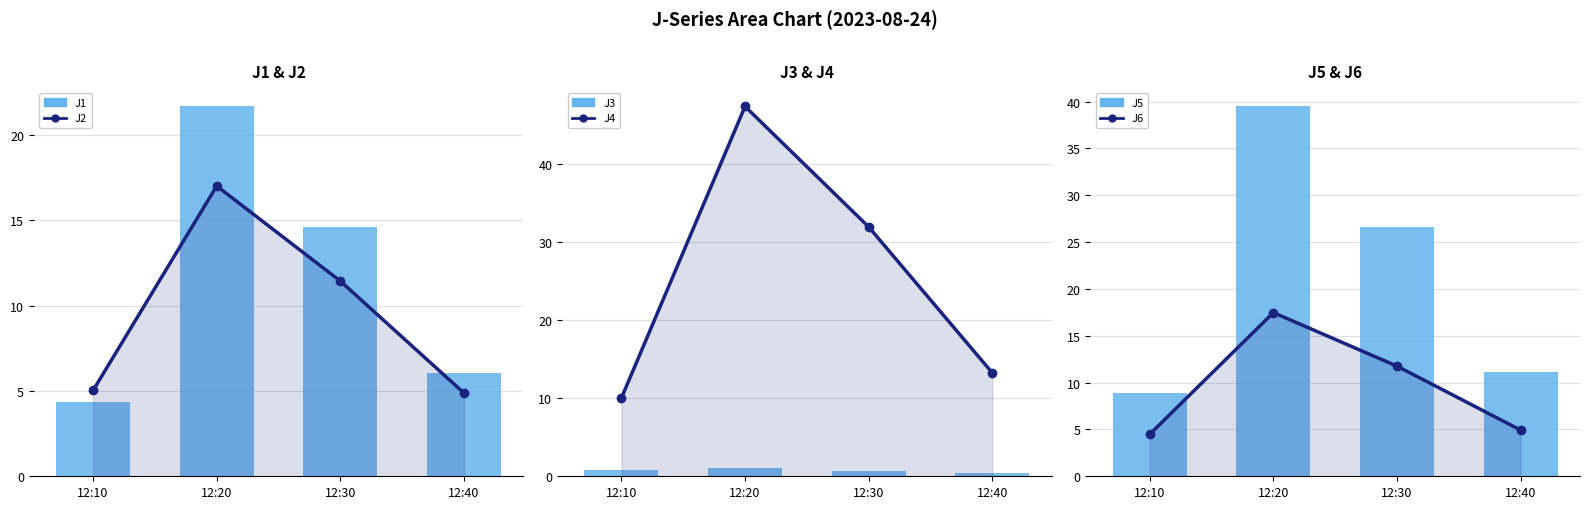

What is the total value across all series at 12:10?

33.6